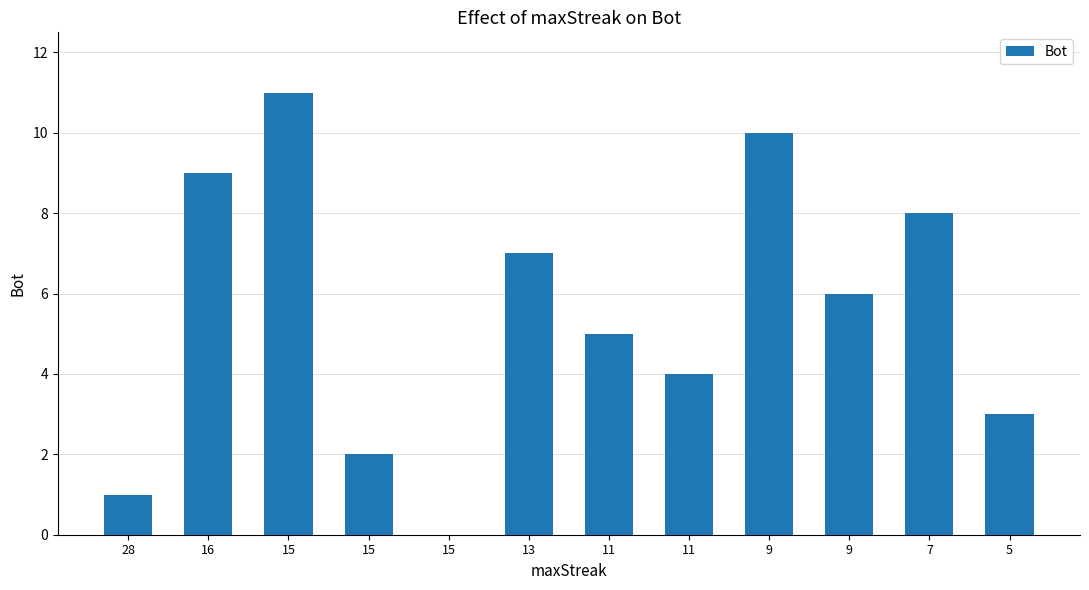

Reading left to right, list all the values displayed in this chart.

28=1	16=9	15=11	15=2	15=0	13=7	11=5	11=4	9=10	9=6	7=8	5=3